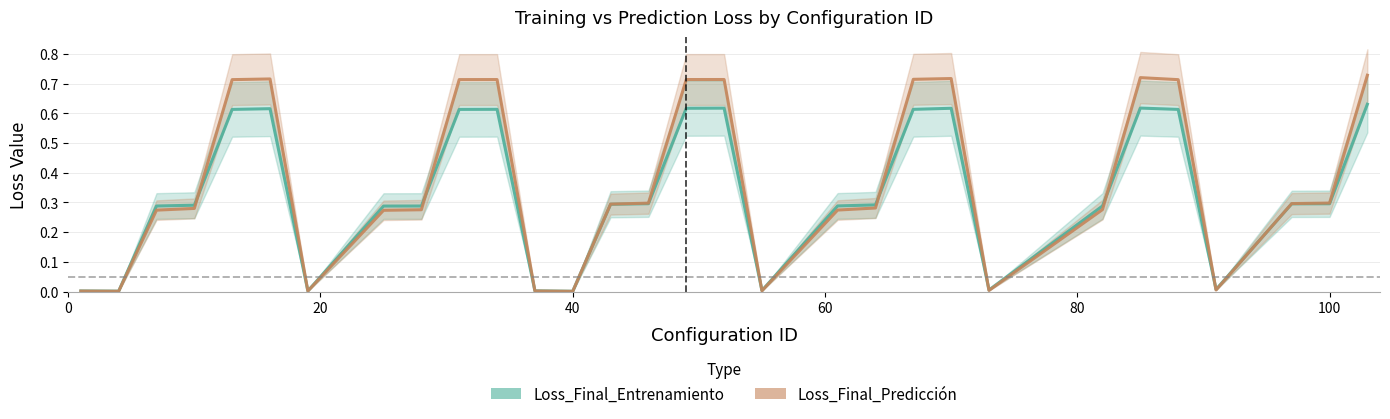

After their last crossing, which series has the higher values: Loss_Final_Entrenamiento or Loss_Final_Predicción?

Loss_Final_Predicción